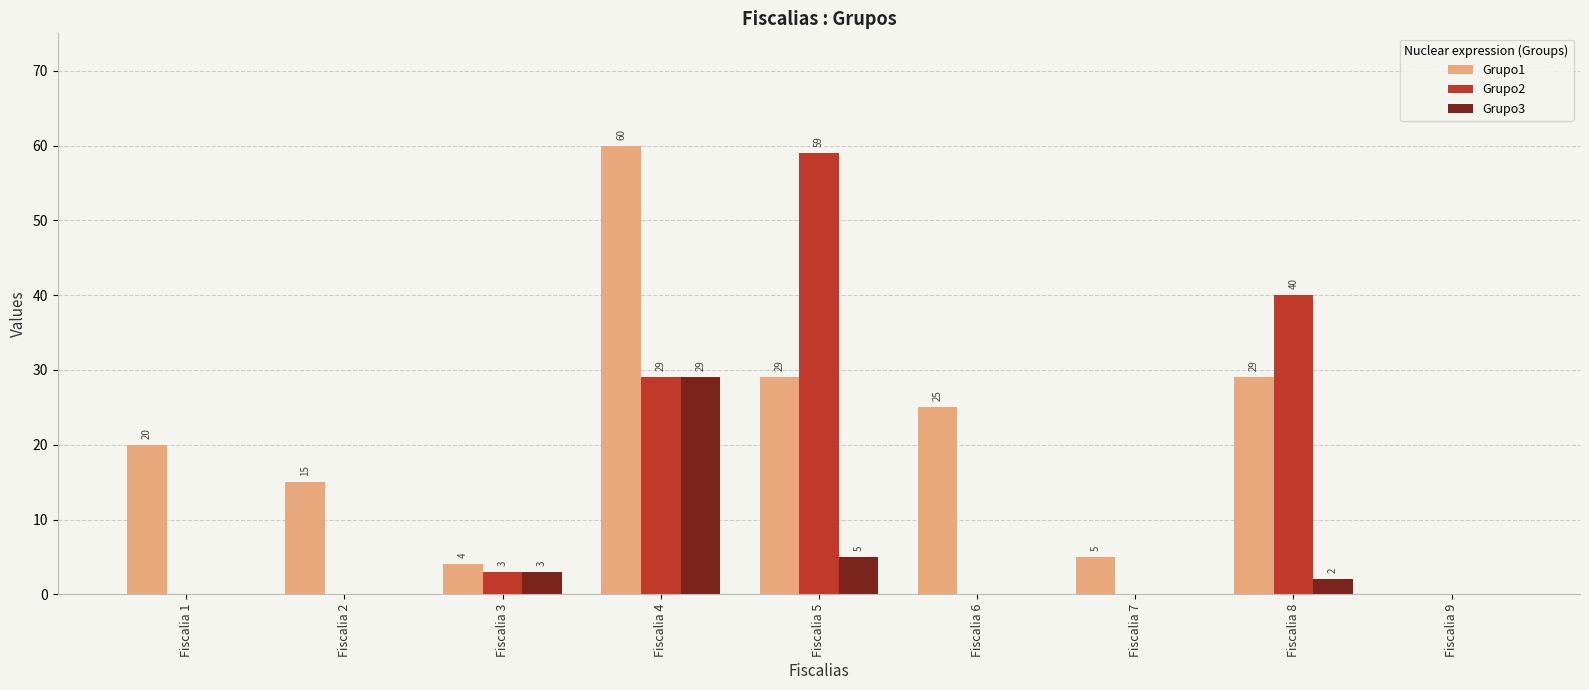

Which series has the largest total across all categories?

Grupo1